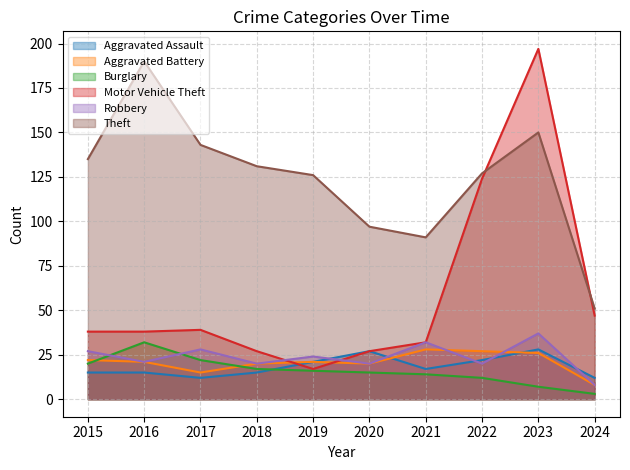

Reading left to right, list all the values displayed in this chart.

Aggravated Assault: 2015=15	2016=15	2017=12	2018=15	2019=21	2020=27	2021=17	2022=22	2023=28	2024=12
Aggravated Battery: 2015=22	2016=21	2017=15	2018=20	2019=21	2020=20	2021=28	2022=27	2023=26	2024=8
Burglary: 2015=20	2016=32	2017=22	2018=17	2019=16	2020=15	2021=14	2022=12	2023=7	2024=3
Motor Vehicle Theft: 2015=38	2016=38	2017=39	2018=27	2019=17	2020=27	2021=32	2022=124	2023=197	2024=47
Robbery: 2015=27	2016=21	2017=28	2018=20	2019=24	2020=20	2021=32	2022=20	2023=37	2024=8
Theft: 2015=135	2016=190	2017=143	2018=131	2019=126	2020=97	2021=91	2022=127	2023=150	2024=51